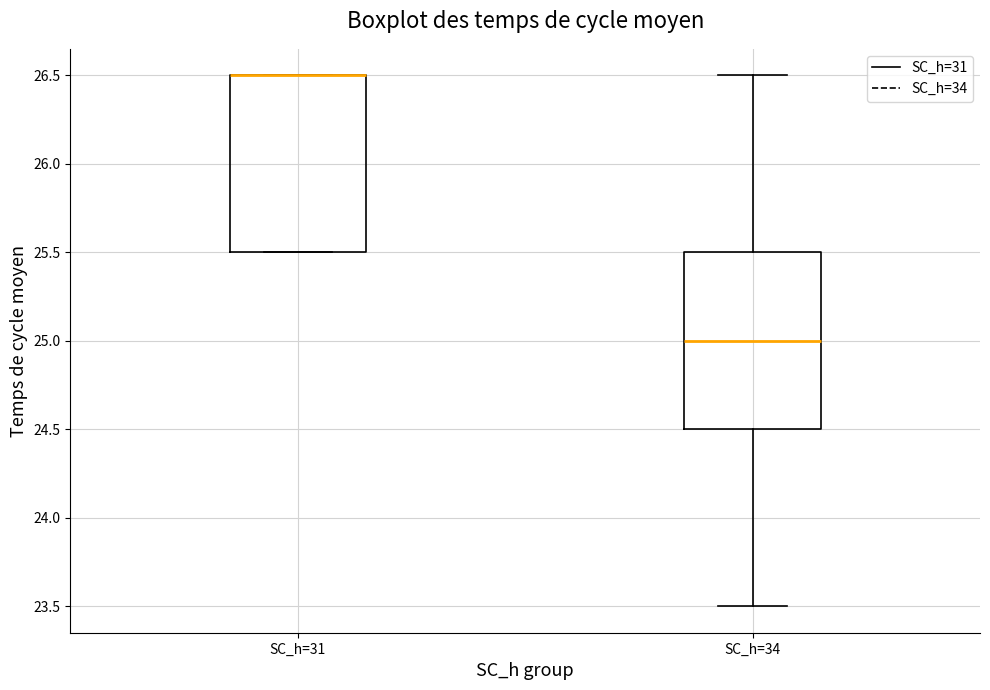

Where does the lower whisker of the box for SC_h=34 end on the y-axis? The values are not printed on the chart, so give them approximately, as read against the axis.

23.5